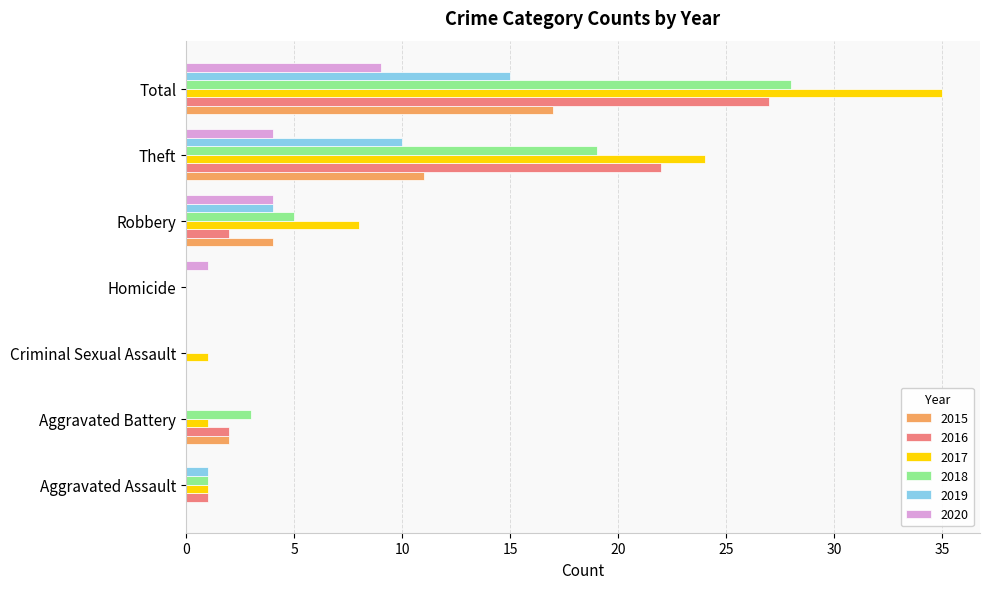

Which series changed the most between Theft and Total?

2017